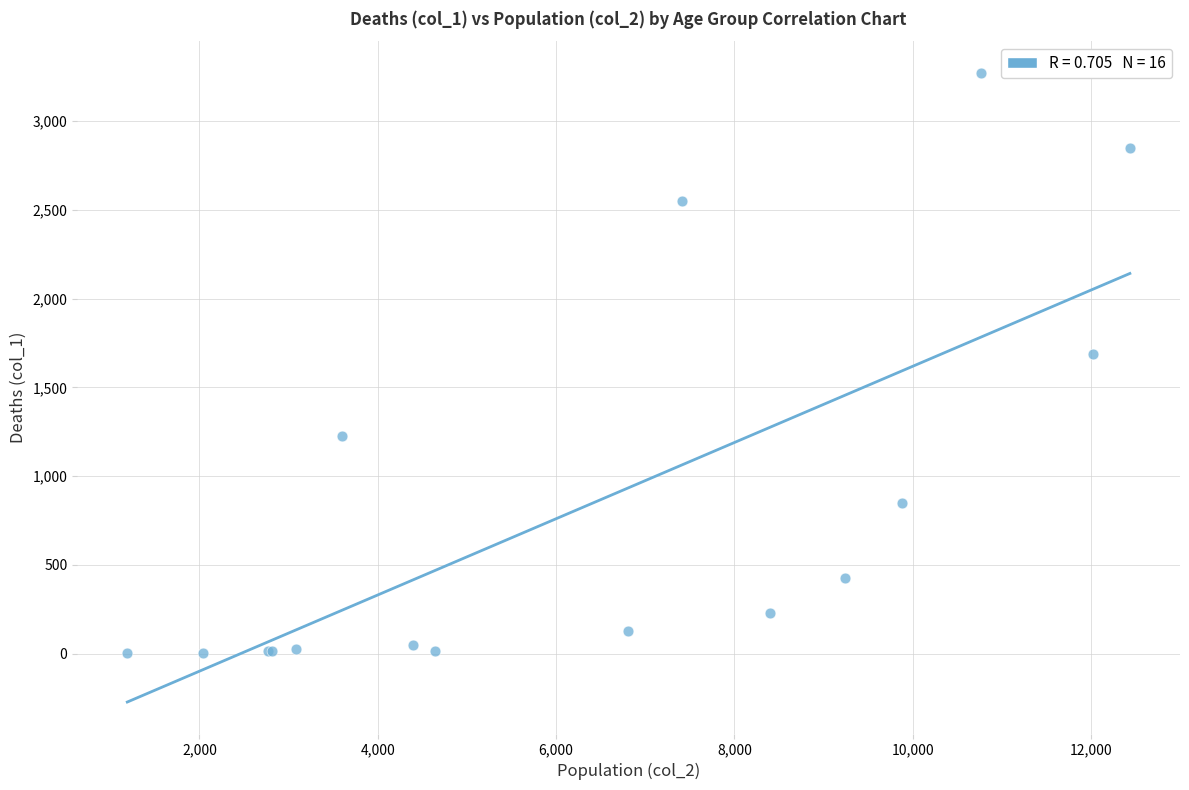

What Y value in the scatter plot is closest to 1638?

1690